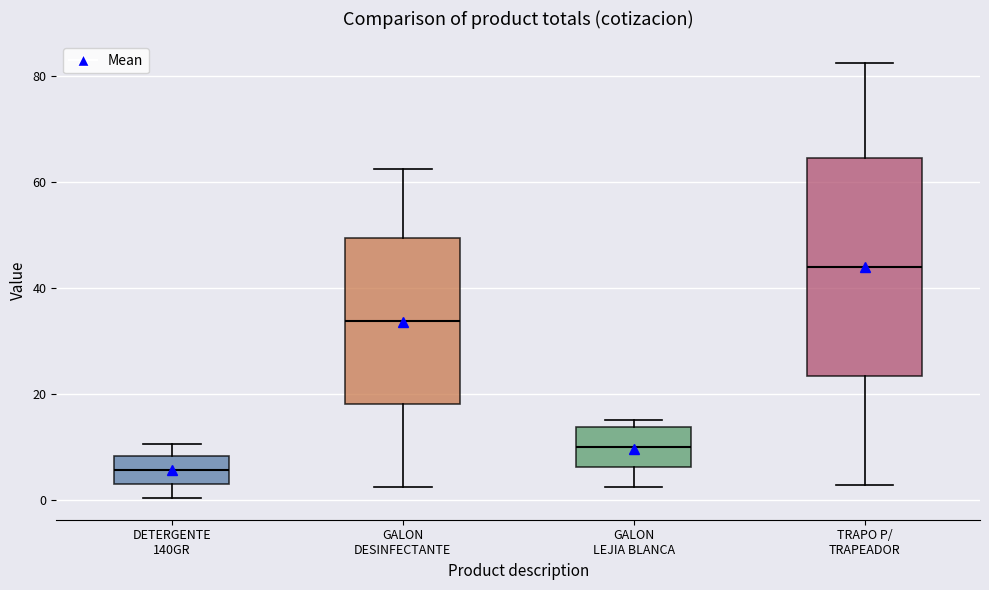

Which box is the tallest, from its lower edge to its upper edge?

TRAPO P/ TRAPEADOR